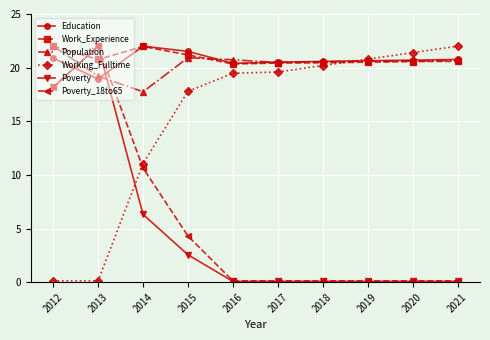

The Poverty series shows 22.0 at 2013. True or false?

True